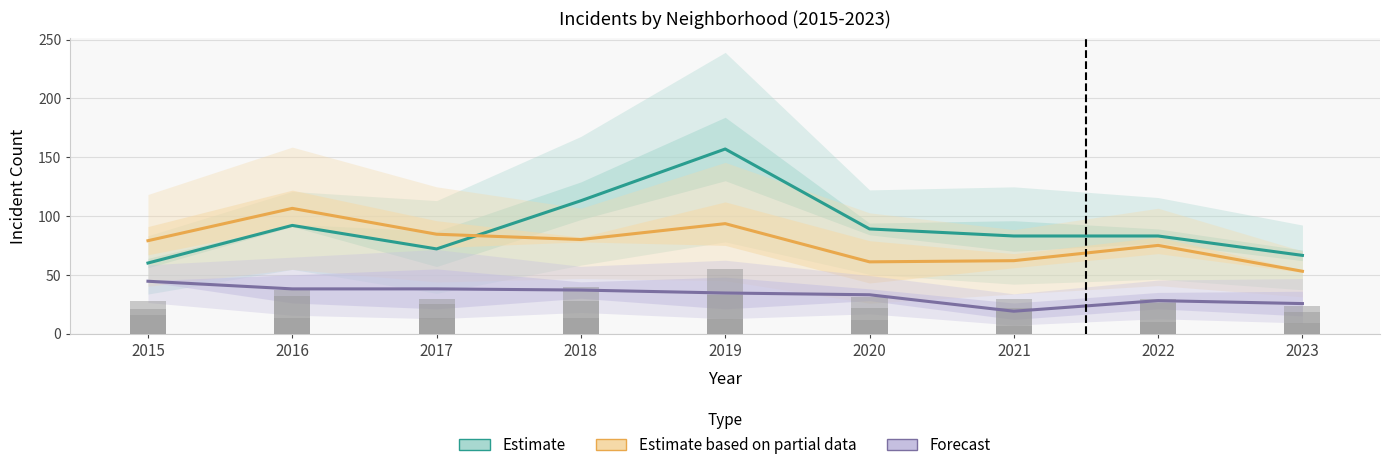

At which category is the sum across all series the highest?

2019